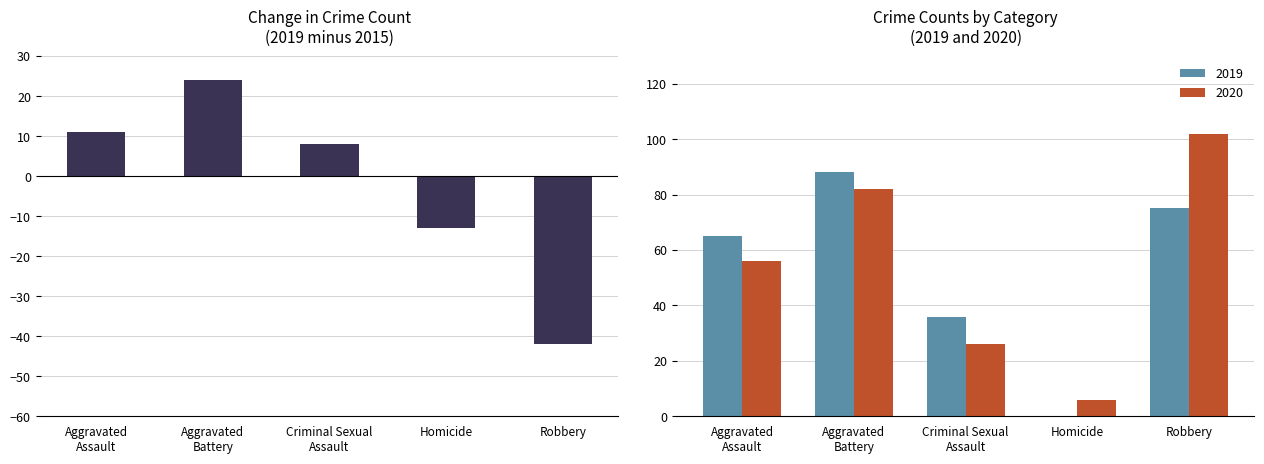

What is the change in value from Aggravated
Assault to Robbery?

-53